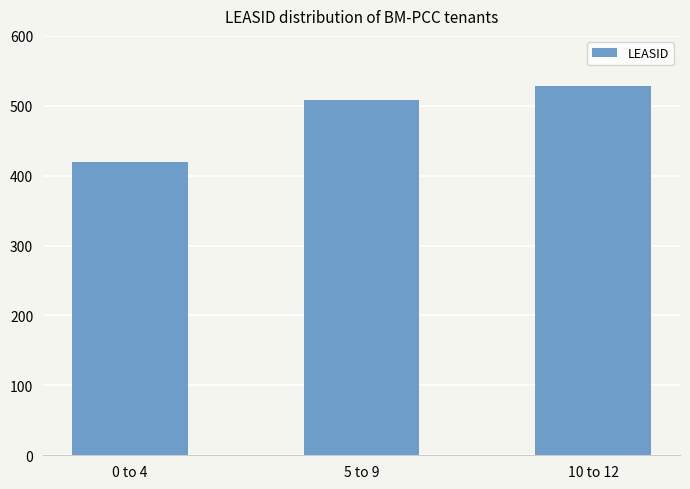

List the labels in order of value, largest first.

10 to 12, 5 to 9, 0 to 4